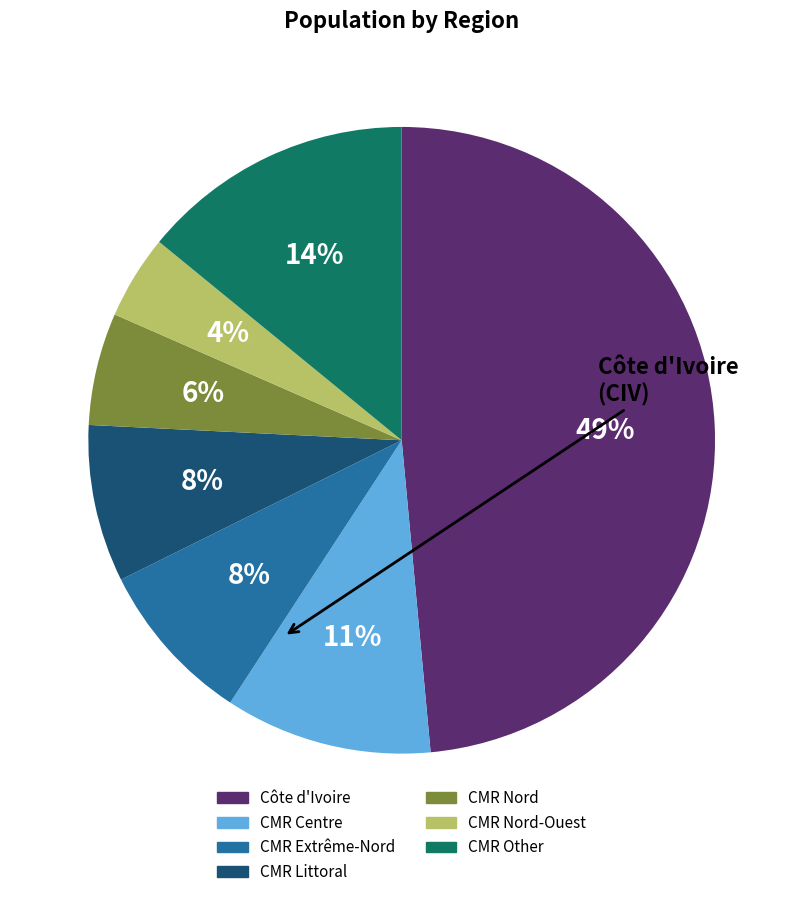

How many slices are in this pie chart?

7